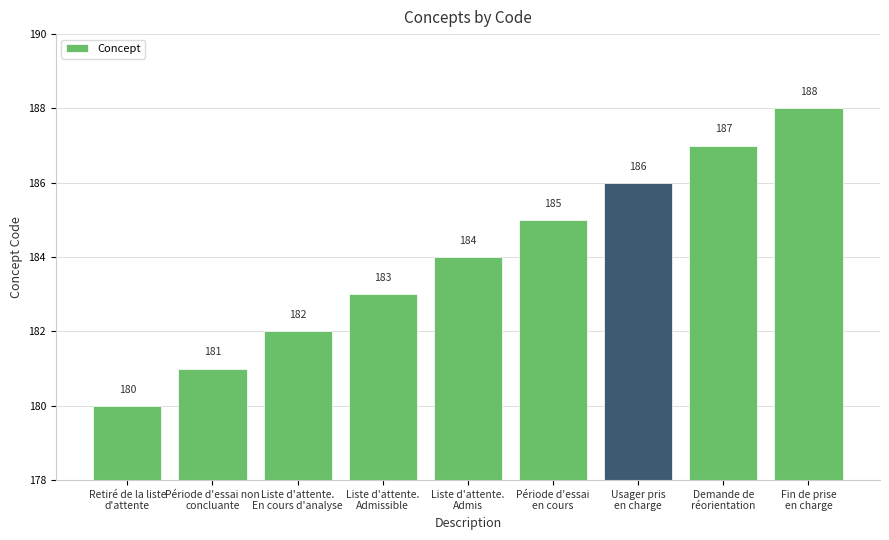

Where is the data nearest to the value 184?

Liste d'attente.
Admis